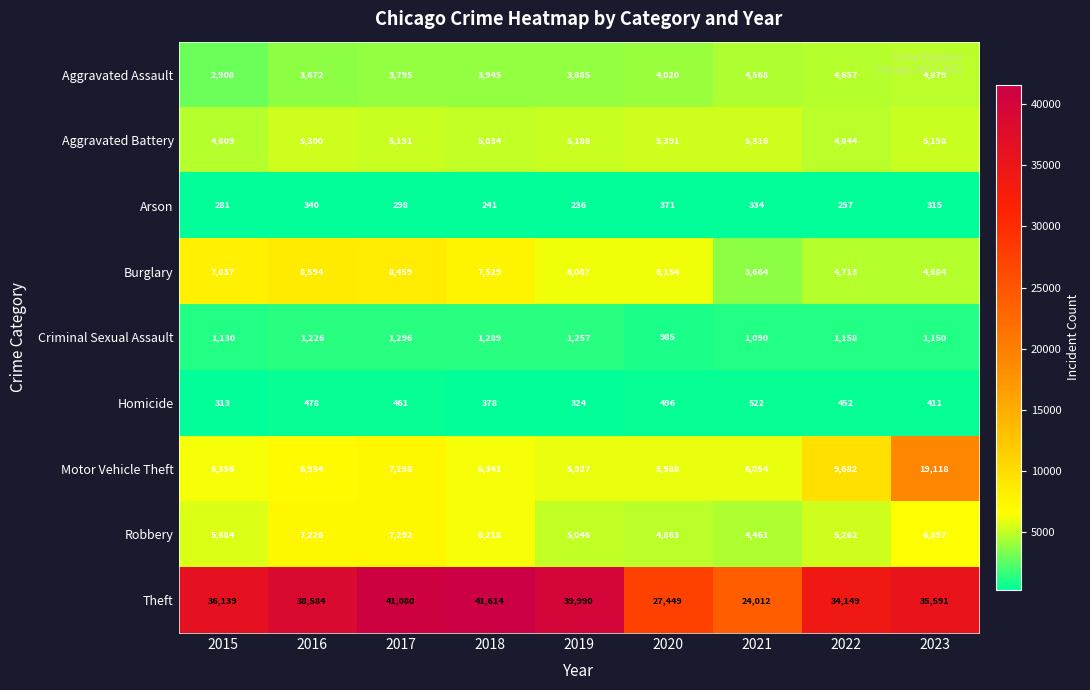

At how many categories does at least one series exceed 16607?

9